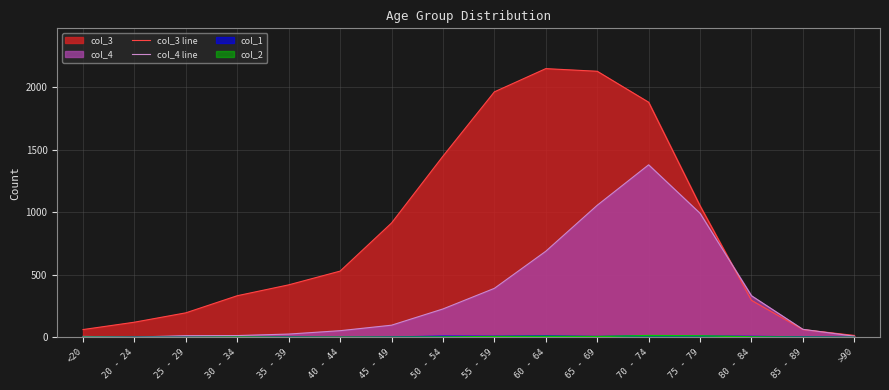

What is the value of the col_4 line point at the 7th from the left?

97